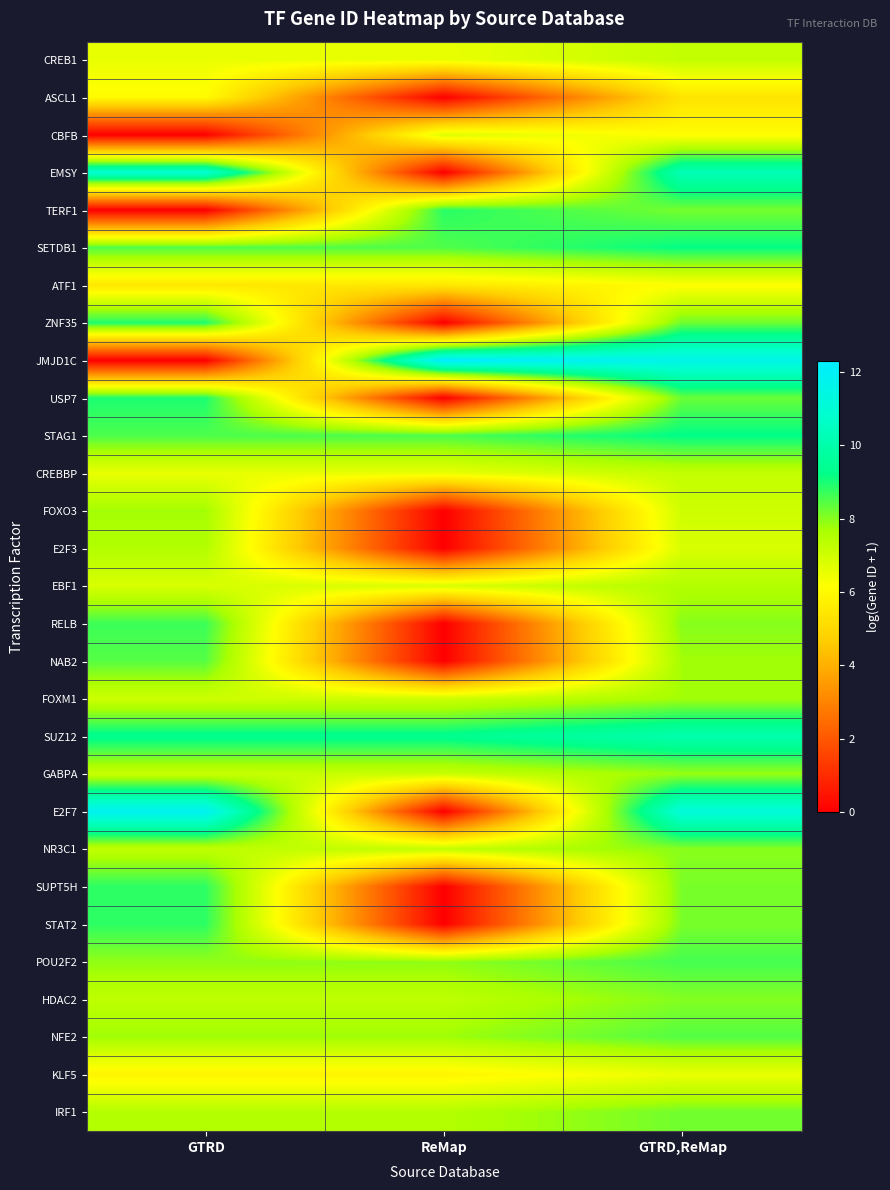

Reading left to right, transcribe all the data shown in this chart.

CREB1: GTRD=6.5	ReMap=6.5	GTRD,ReMap=7.2
ASCL1: GTRD=6.1	ReMap=0.0	GTRD,ReMap=5.4
CBFB: GTRD=0.0	ReMap=6.8	GTRD,ReMap=6.1
EMSY: GTRD=10.9	ReMap=0.0	GTRD,ReMap=10.3
TERF1: GTRD=0.0	ReMap=8.9	GTRD,ReMap=8.2
SETDB1: GTRD=8.5	ReMap=8.5	GTRD,ReMap=9.2
ATF1: GTRD=5.5	ReMap=5.5	GTRD,ReMap=6.1
ZNF35: GTRD=8.9	ReMap=0.0	GTRD,ReMap=8.2
JMJD1C: GTRD=0.0	ReMap=12.3	GTRD,ReMap=11.6
USP7: GTRD=9.0	ReMap=0.0	GTRD,ReMap=8.3
STAG1: GTRD=8.5	ReMap=8.5	GTRD,ReMap=9.2
CREBBP: GTRD=6.5	ReMap=6.5	GTRD,ReMap=7.2
FOXO3: GTRD=7.7	ReMap=0.0	GTRD,ReMap=7.1
E2F3: GTRD=7.5	ReMap=0.0	GTRD,ReMap=6.8
EBF1: GTRD=6.8	ReMap=6.8	GTRD,ReMap=7.5
RELB: GTRD=8.7	ReMap=0.0	GTRD,ReMap=8.0
NAB2: GTRD=8.4	ReMap=0.0	GTRD,ReMap=7.8
FOXM1: GTRD=7.1	ReMap=7.1	GTRD,ReMap=7.7
SUZ12: GTRD=9.4	ReMap=9.4	GTRD,ReMap=10.1
GABPA: GTRD=7.2	ReMap=7.2	GTRD,ReMap=7.8
E2F7: GTRD=11.9	ReMap=0.0	GTRD,ReMap=11.2
NR3C1: GTRD=7.3	ReMap=7.3	GTRD,ReMap=8.0
SUPT5H: GTRD=8.8	ReMap=0.0	GTRD,ReMap=8.1
STAT2: GTRD=8.8	ReMap=0.0	GTRD,ReMap=8.1
POU2F2: GTRD=7.9	ReMap=7.9	GTRD,ReMap=8.6
HDAC2: GTRD=7.3	ReMap=7.3	GTRD,ReMap=8.0
NFE2: GTRD=7.8	ReMap=7.8	GTRD,ReMap=8.5
KLF5: GTRD=5.8	ReMap=5.8	GTRD,ReMap=6.5
IRF1: GTRD=7.5	ReMap=7.5	GTRD,ReMap=8.2